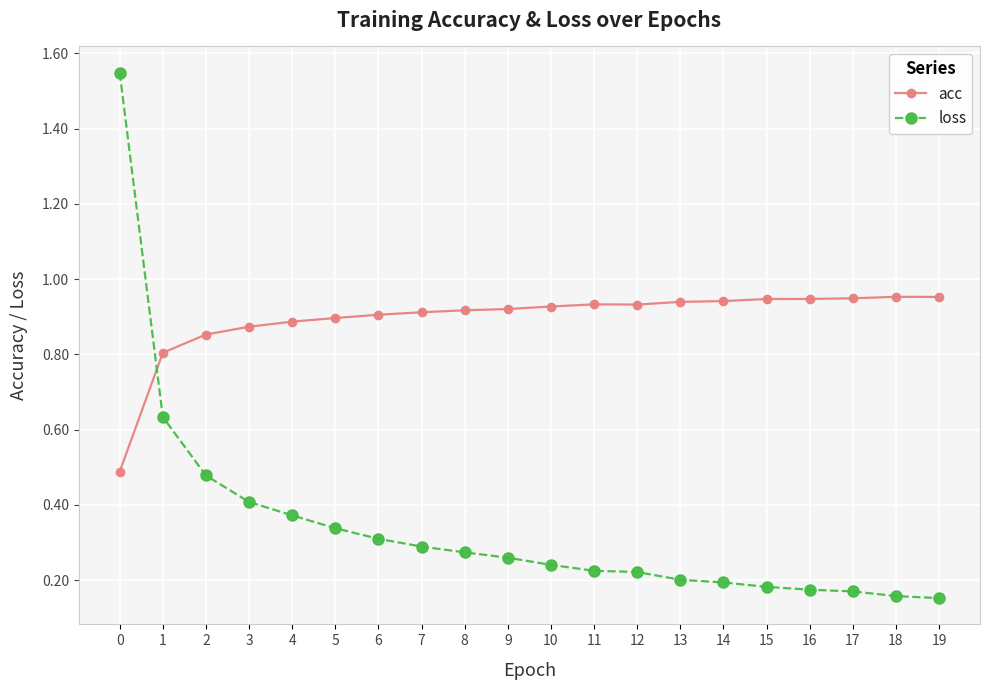

Which series ends up on top after the final intersection of acc and loss?

acc